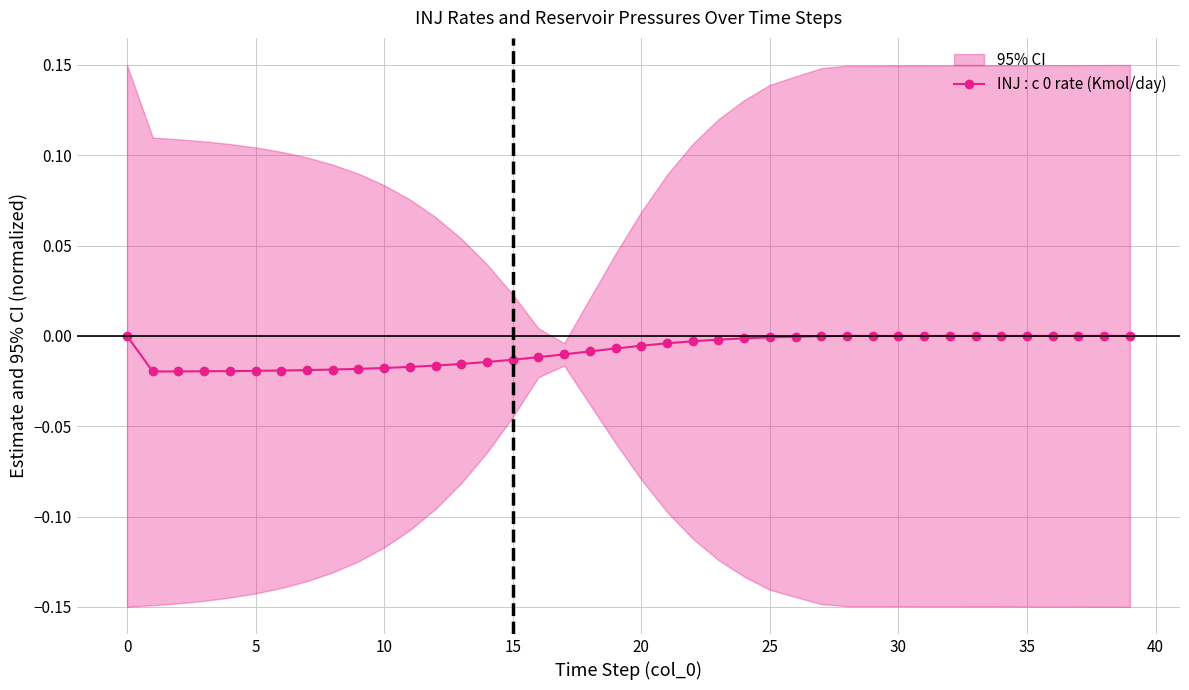

True or false: INJ : c 0 rate (Kmol/day) has more than 0 interior local peaks.

True